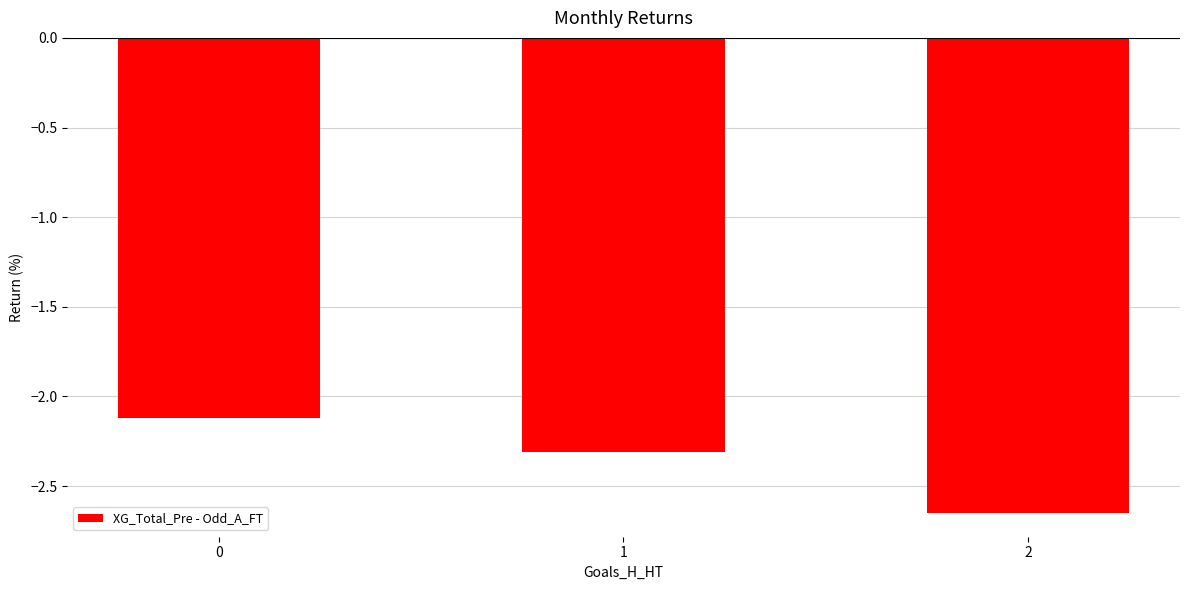

List the labels in order of value, smallest first.

2, 1, 0